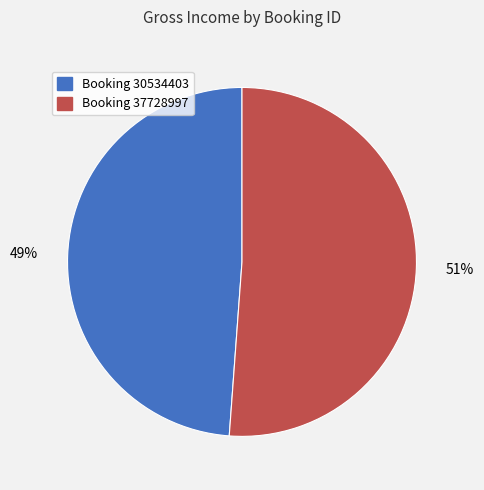

Is there any slice that represents more than half of the pie?

Yes